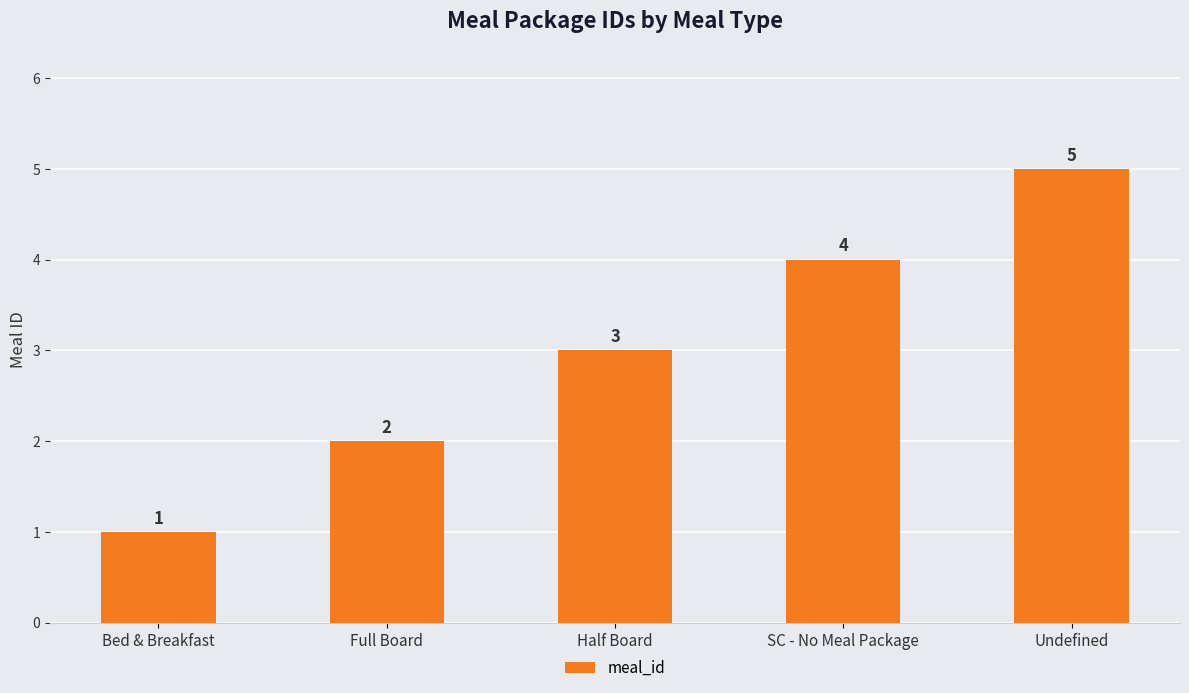

What value does the data have at Bed & Breakfast?

1